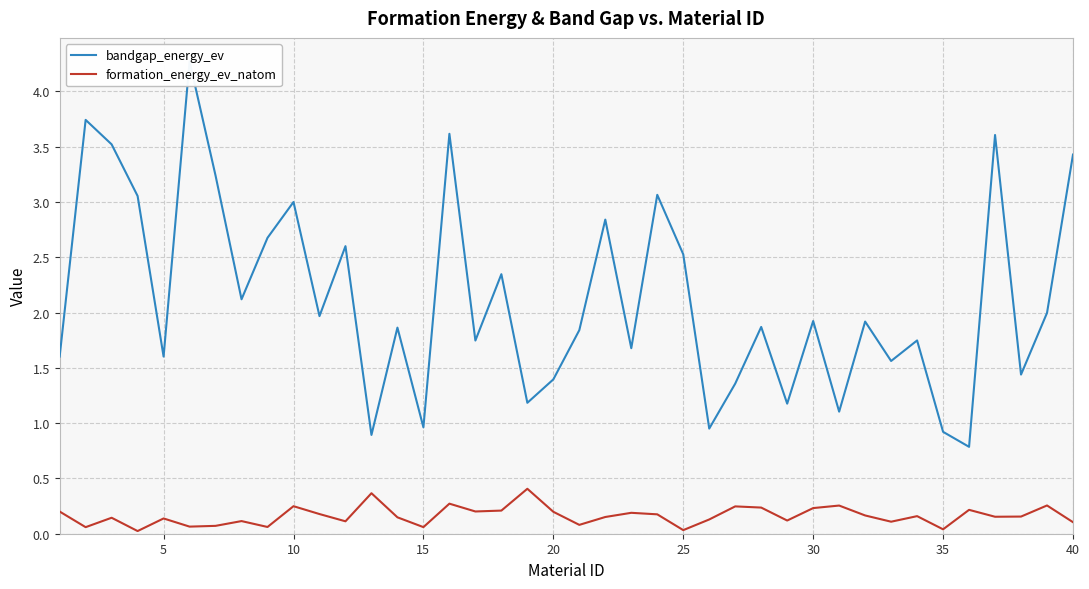

Is it true that formation_energy_ev_natom equals 0.1 at 5?

True